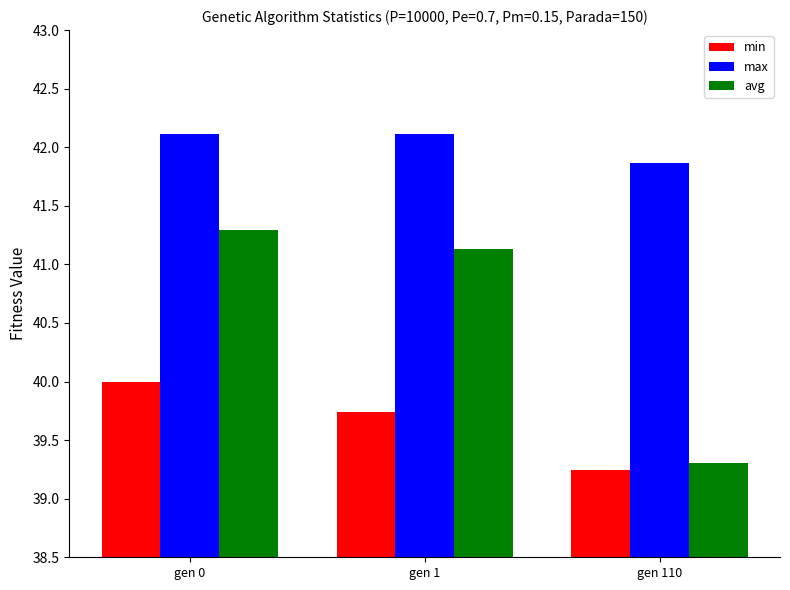

At gen 110, list the series in order from smallest to largest.

min, avg, max